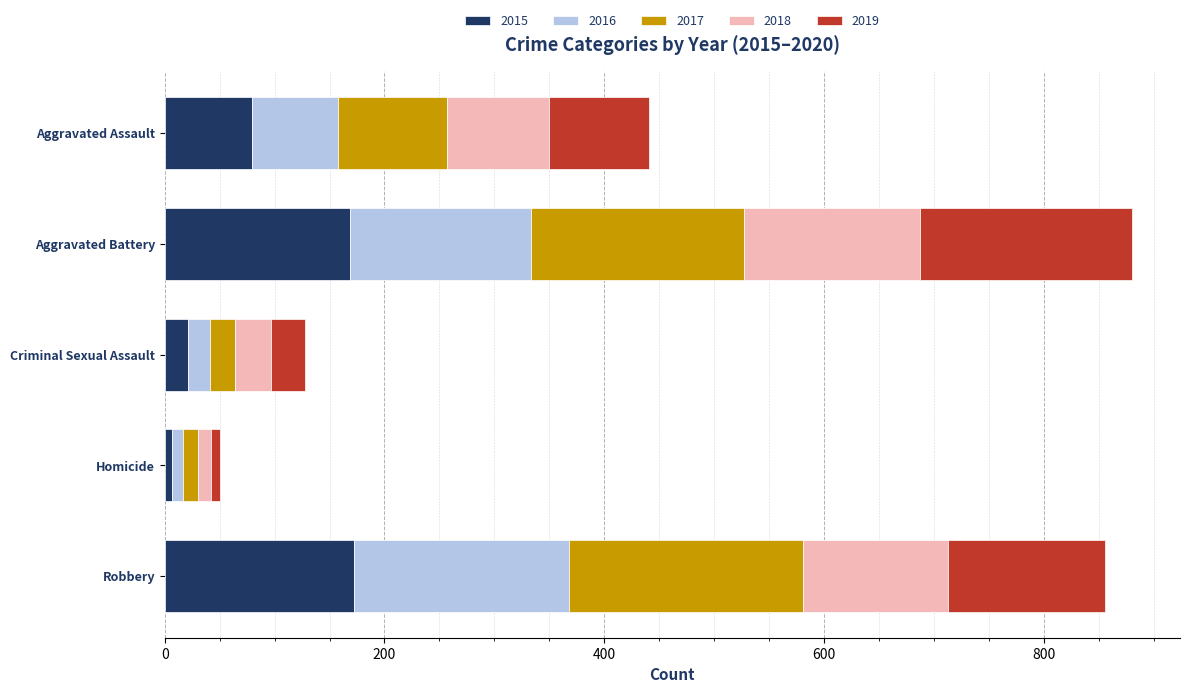

What is the approximate value of 2015 at Aggravated Battery?

169